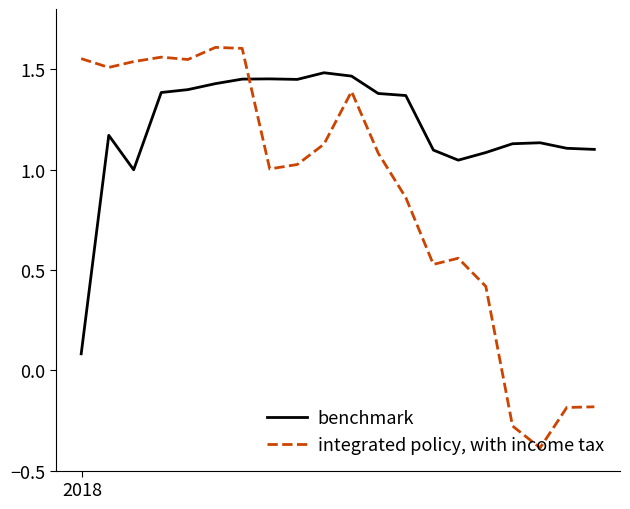

Which series ends up on top after the final intersection of benchmark and integrated policy, with income tax?

benchmark